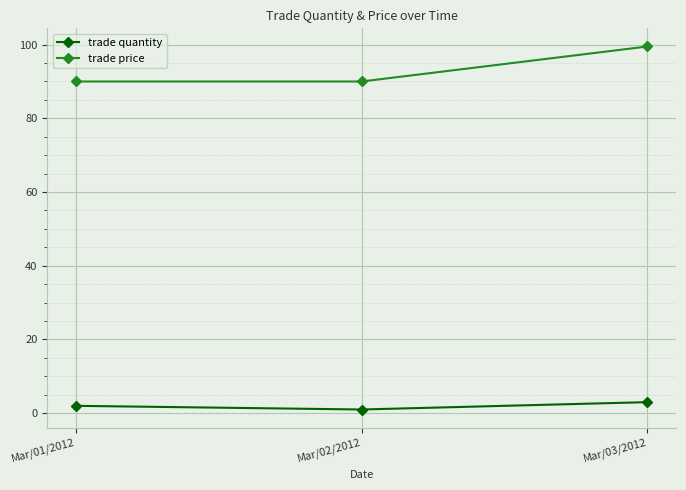

How many values in the trade quantity series are below 2?

1